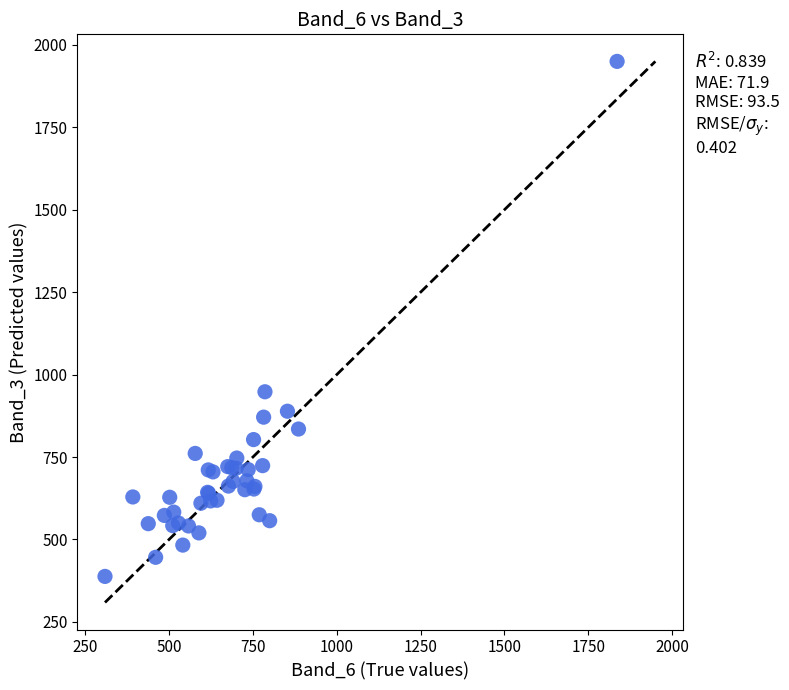

What Y value in the scatter plot is closest to 1169?

948